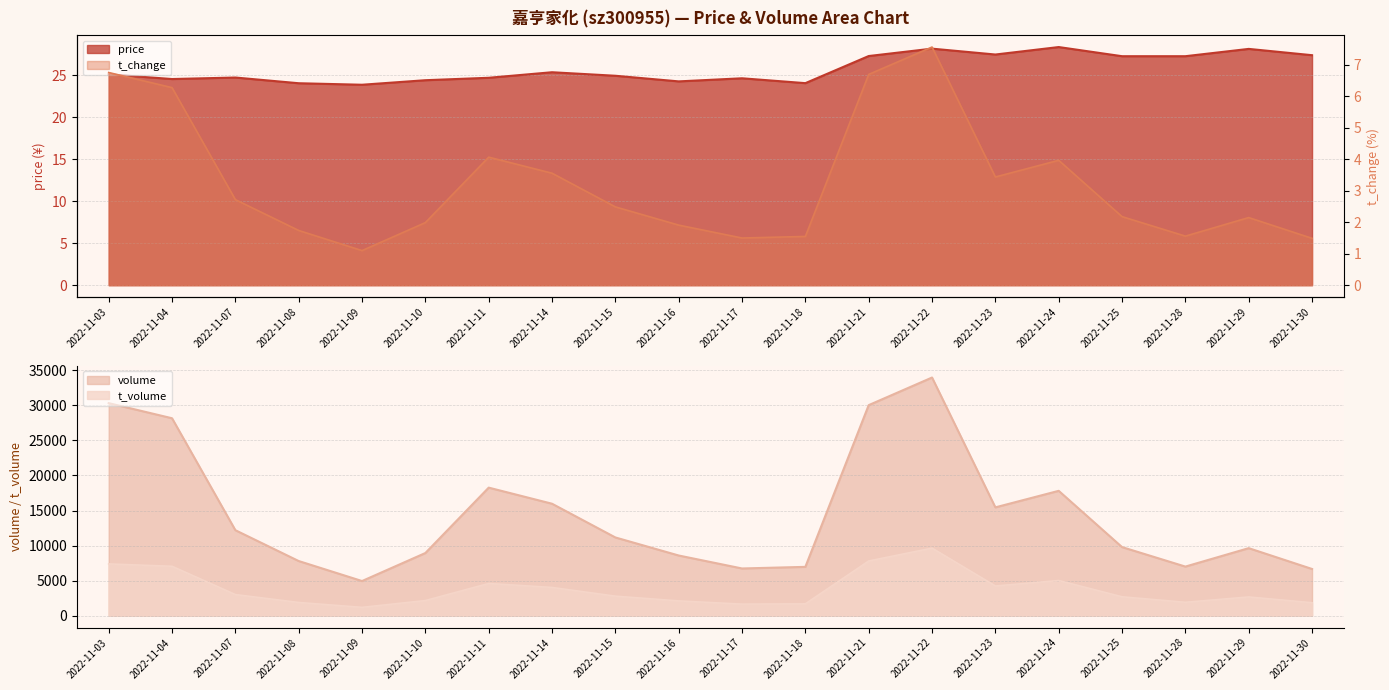

At how many categories does at least one series exceed 30669?

1